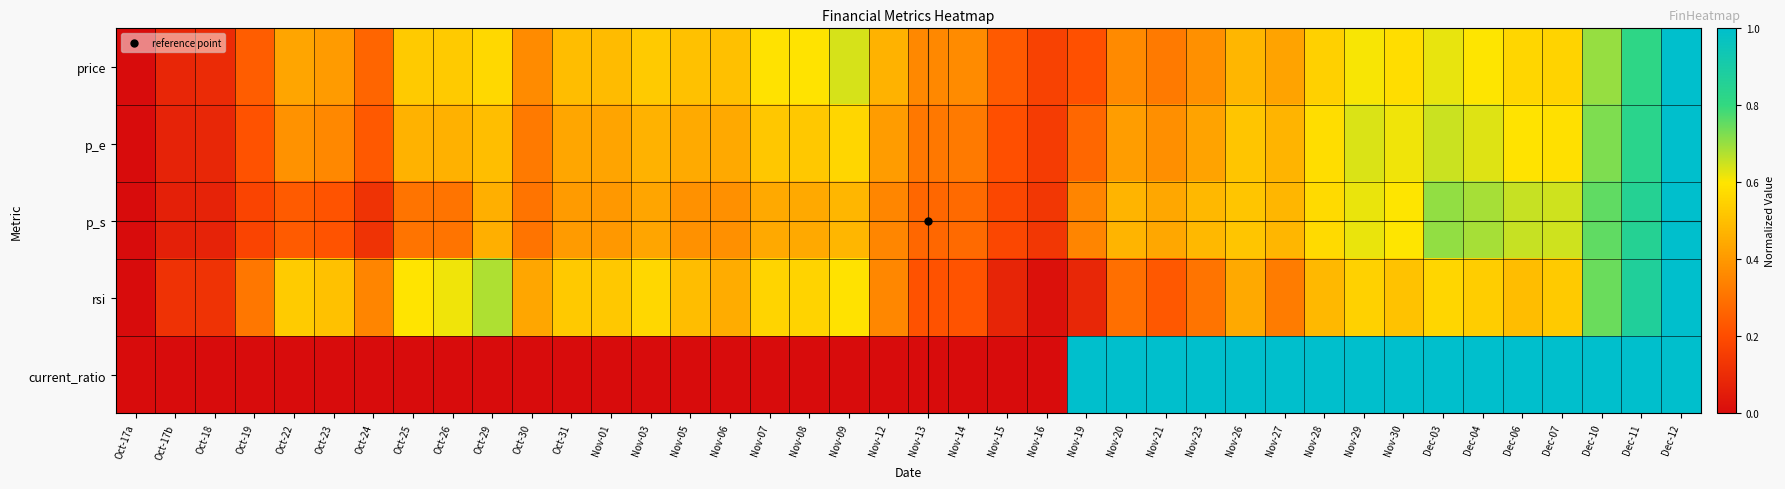

Which series has the largest total across all categories?

price